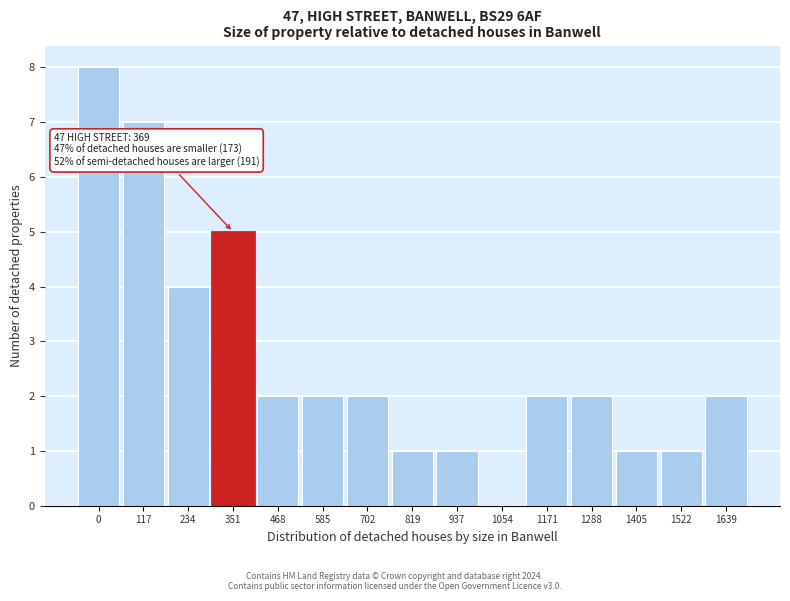

Reading right to left, what are all the values shown in this chart?

1639=2	1522=1	1405=1	1288=2	1171=2	1054=0	937=1	819=1	702=2	585=2	468=2	351=5	234=4	117=7	0=8